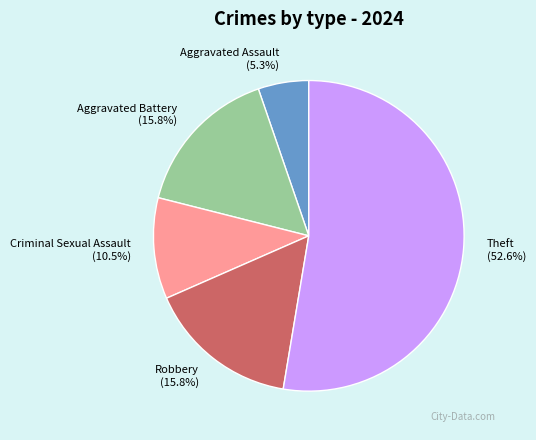

What is the total percentage of Criminal Sexual Assault and Aggravated Battery?

26.3%